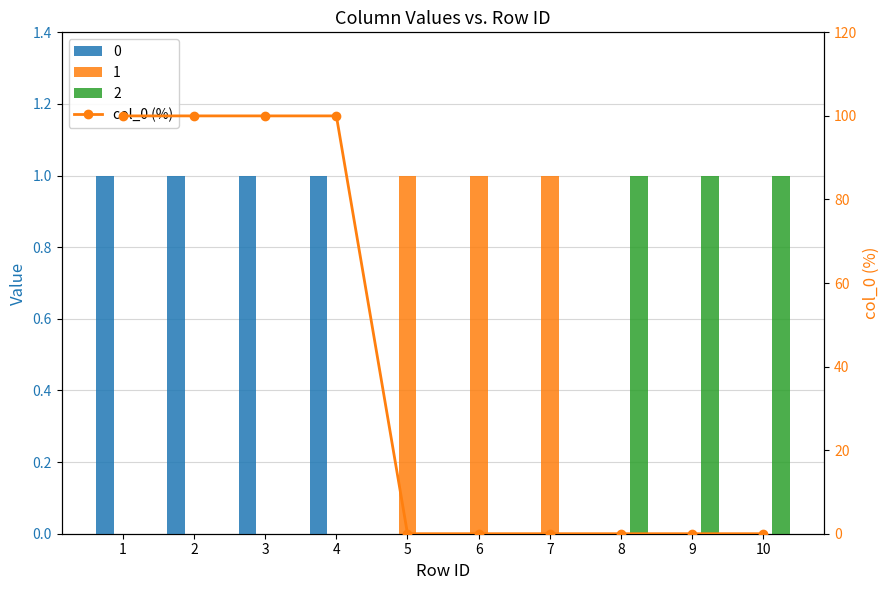

List the labels in order of value, smallest first.

5, 6, 7, 8, 9, 10, 1, 2, 3, 4